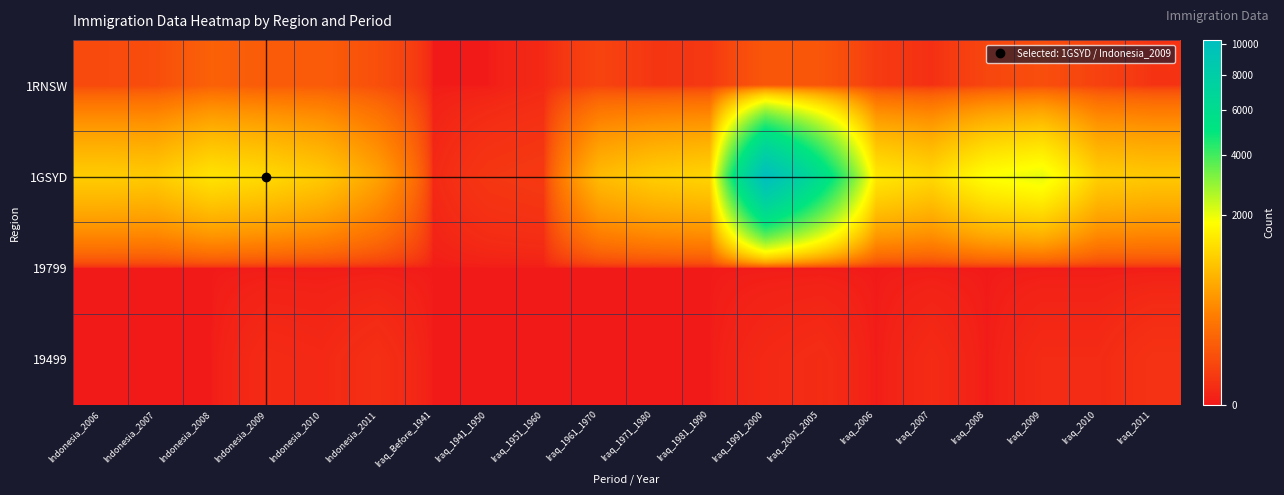

Which has a higher value, Iraq_2001_2005 or Indonesia_2010?

Indonesia_2010